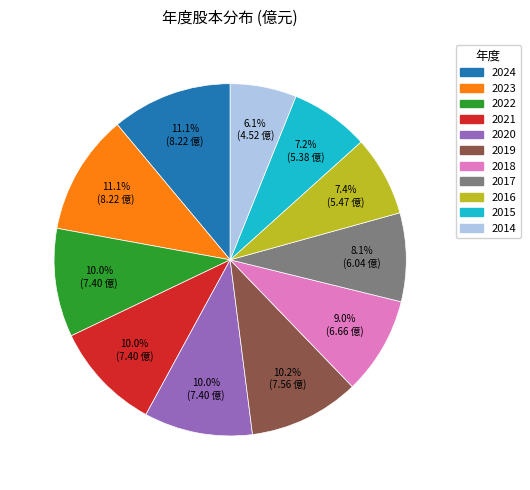

Is it true that 2024 is 20% of the pie?

False